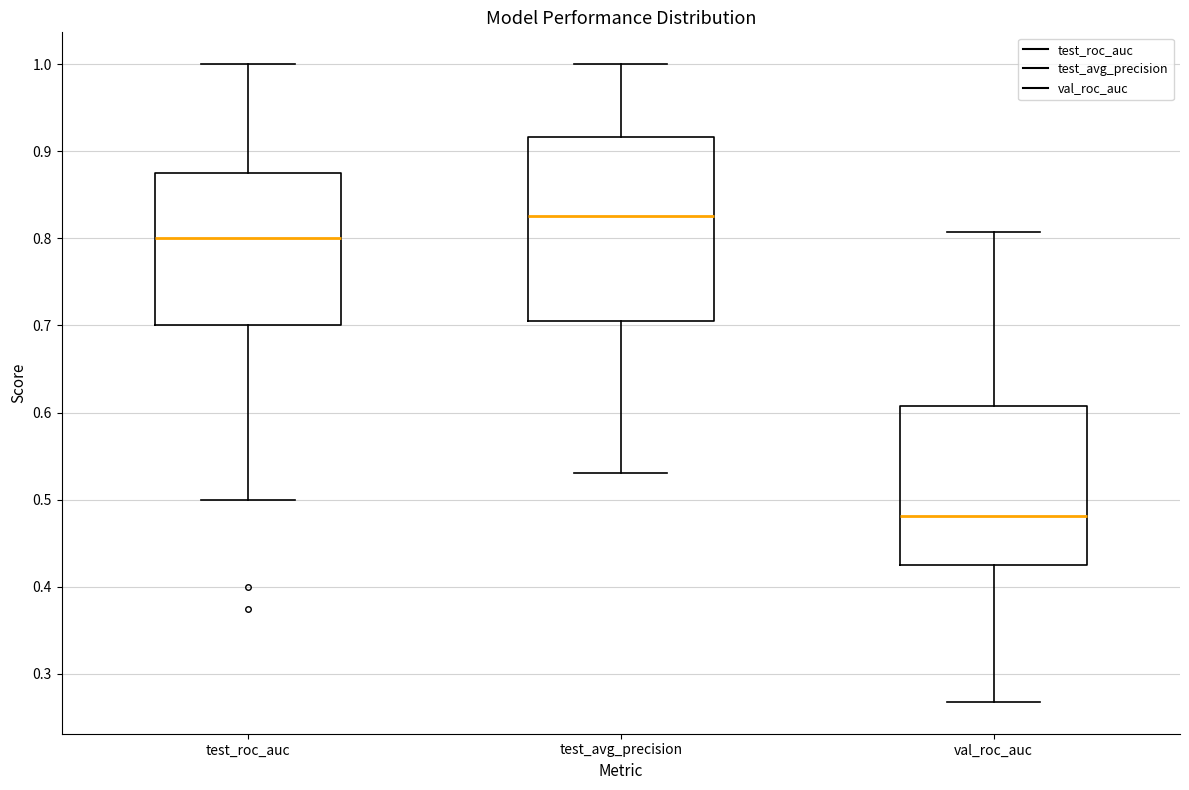

Comparing the boxes themselves (not the whiskers), which one is the tallest?

test_avg_precision